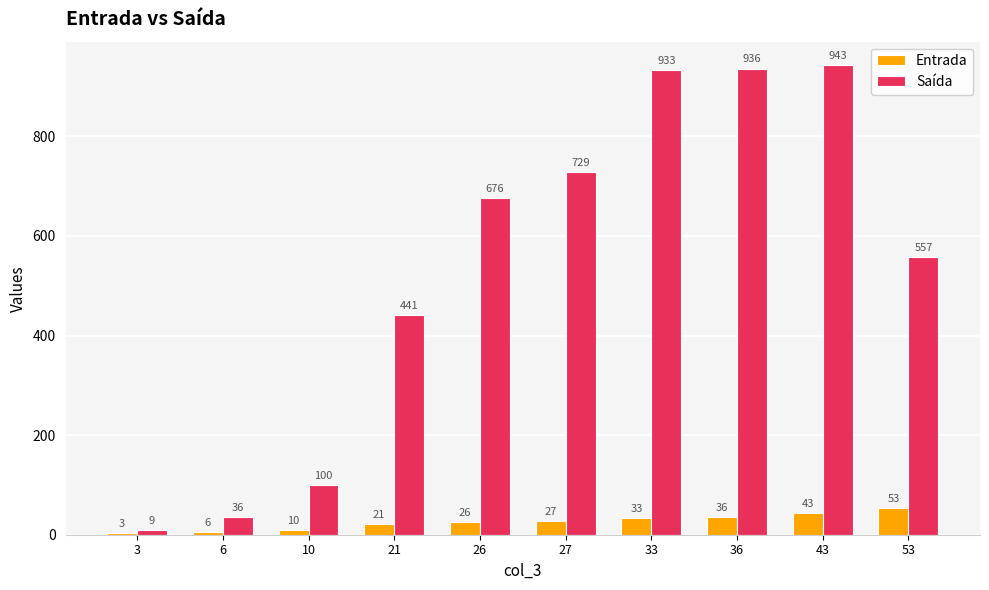

What is the sum of all Entrada values?

258